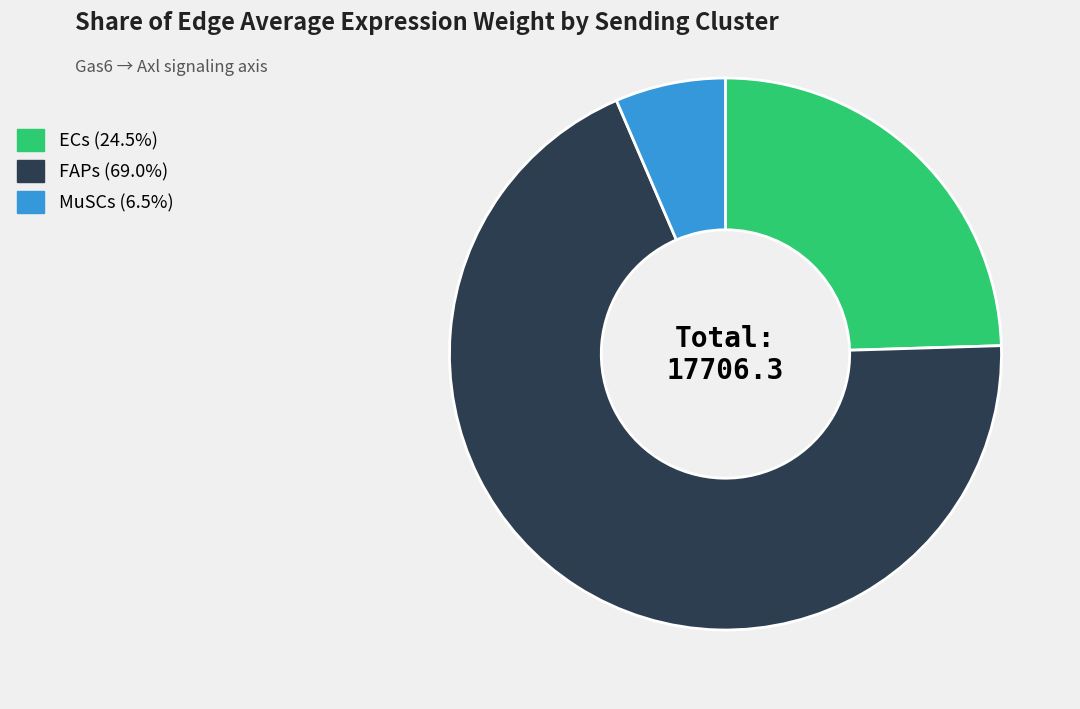

The MuSCs slice represents 6% of the pie. True or false?

True